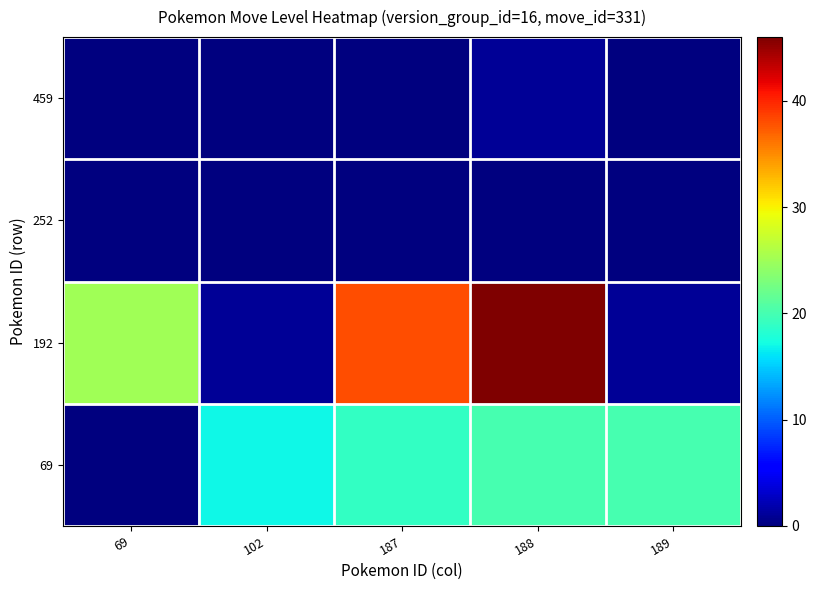

Between 69 and 187, which is larger?

187